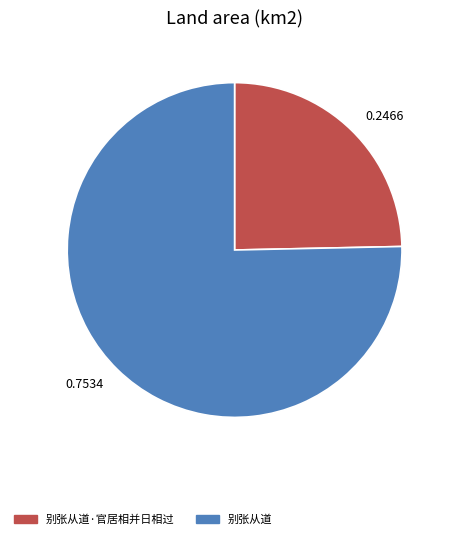

Between 别张从道 and 别张从道·官居相并日相过, which is larger?

别张从道